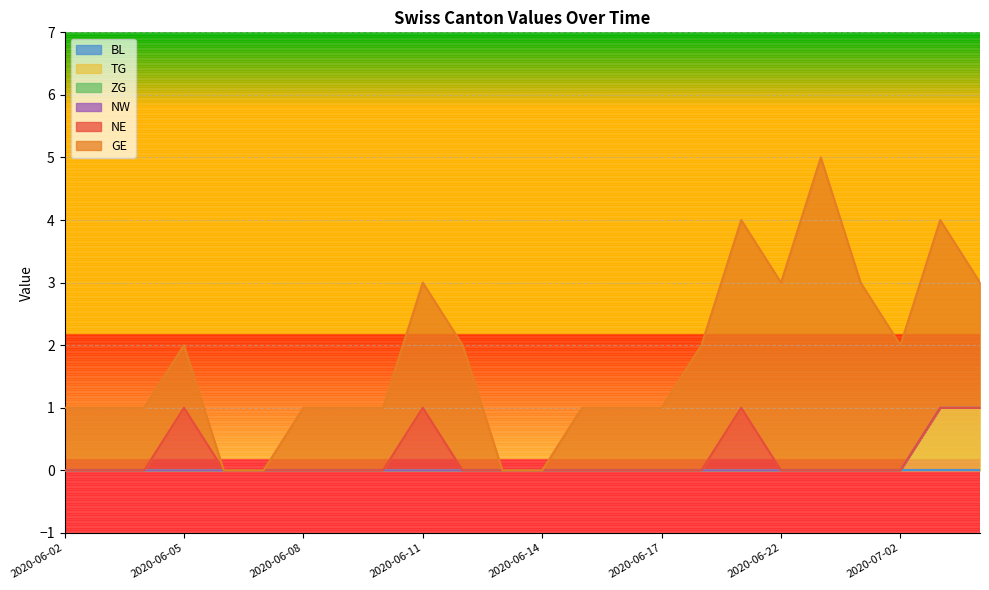

What are all the series names shown in the legend?

BL, TG, ZG, NW, NE, GE